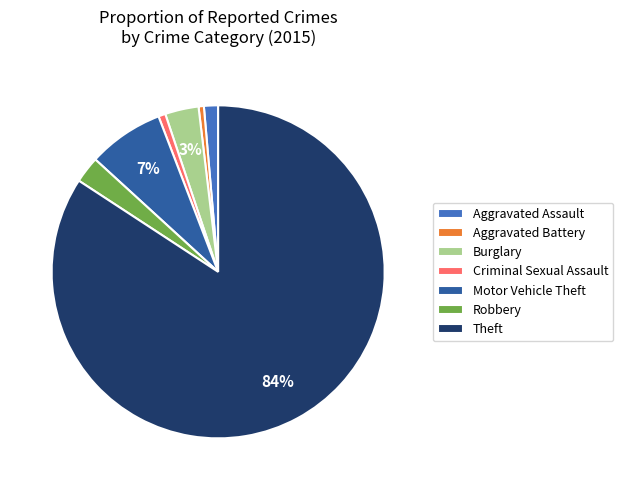

What percentage is the Burglary slice, to the nearest percent?

3%